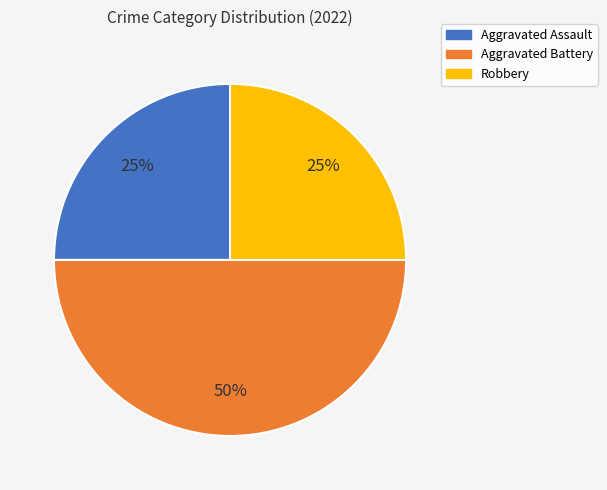

To the nearest percent, what percentage of the pie is Robbery?

25%